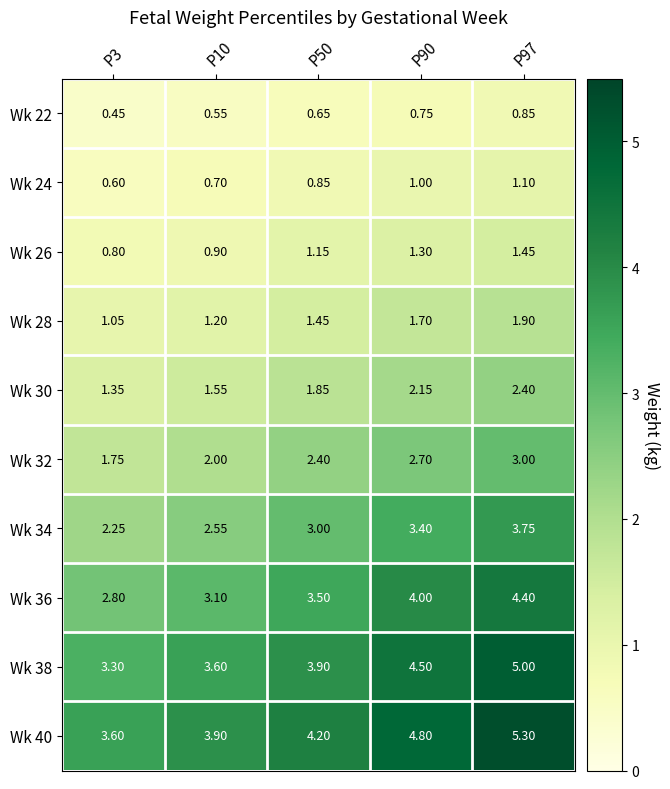

Is the value of Wk 32 at P50 greater than the value of Wk 26 at P50?

Yes